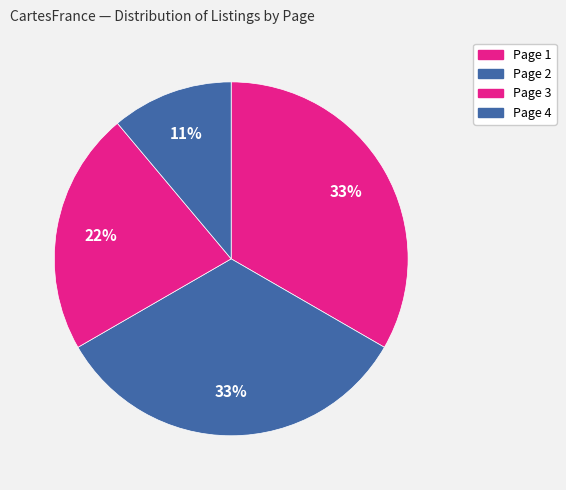

What percentage is the Page 3 slice, to the nearest percent?

22%